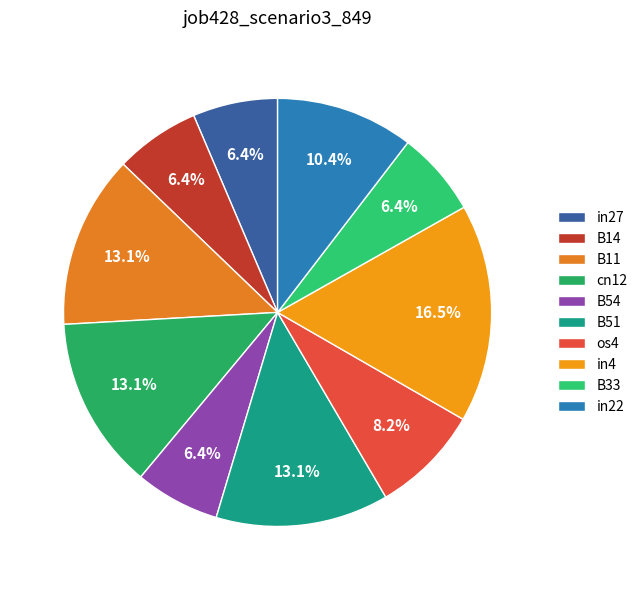

Does any single category account for the majority?

No